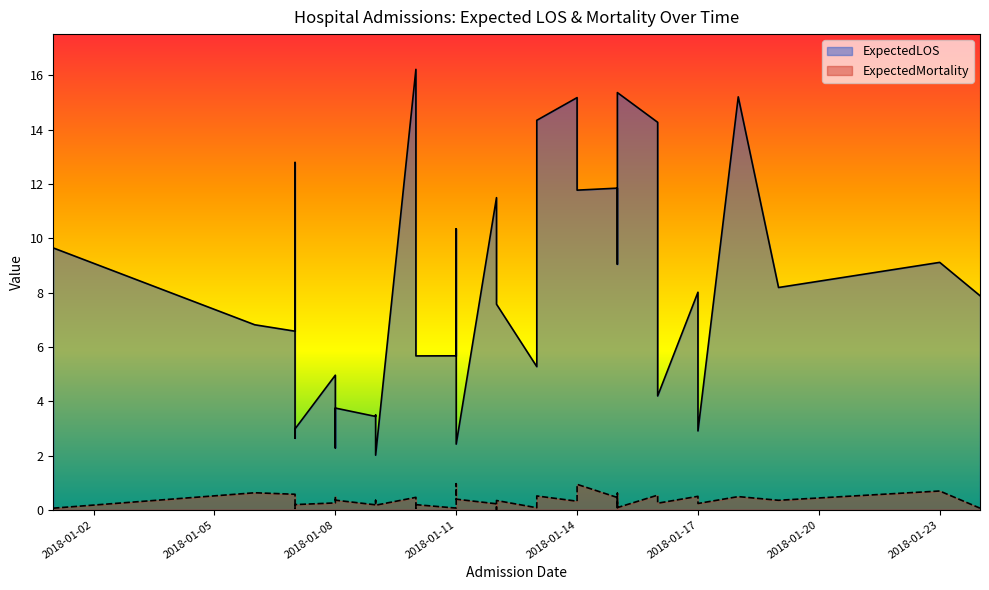

What is the value of the ExpectedMortality point at the 26th from the left?

0.3